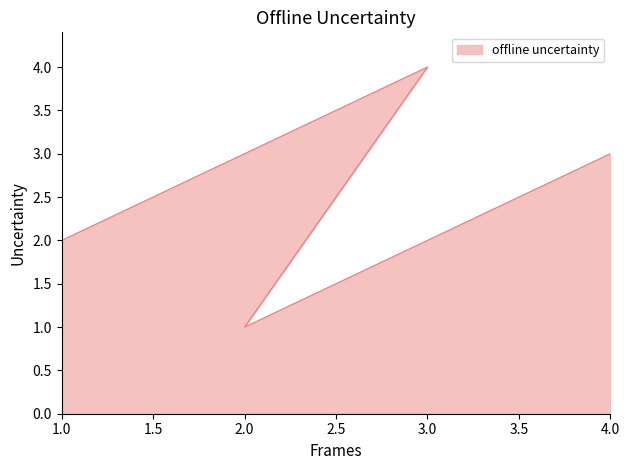

How many lines are shown in the chart?

1